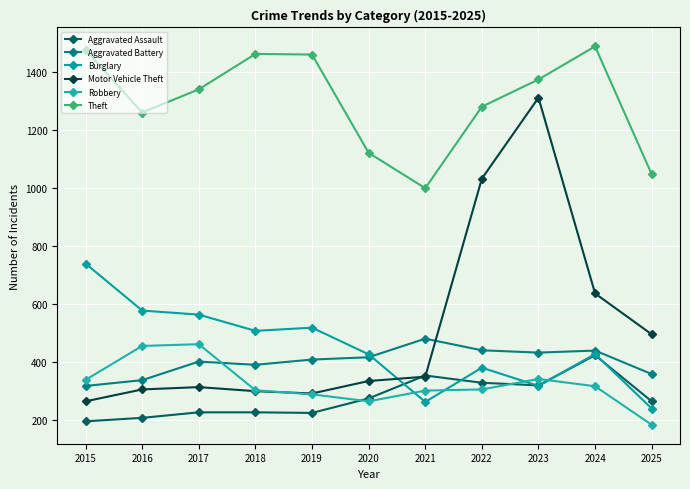

Where is the first local minimum for Aggravated Assault?

2019